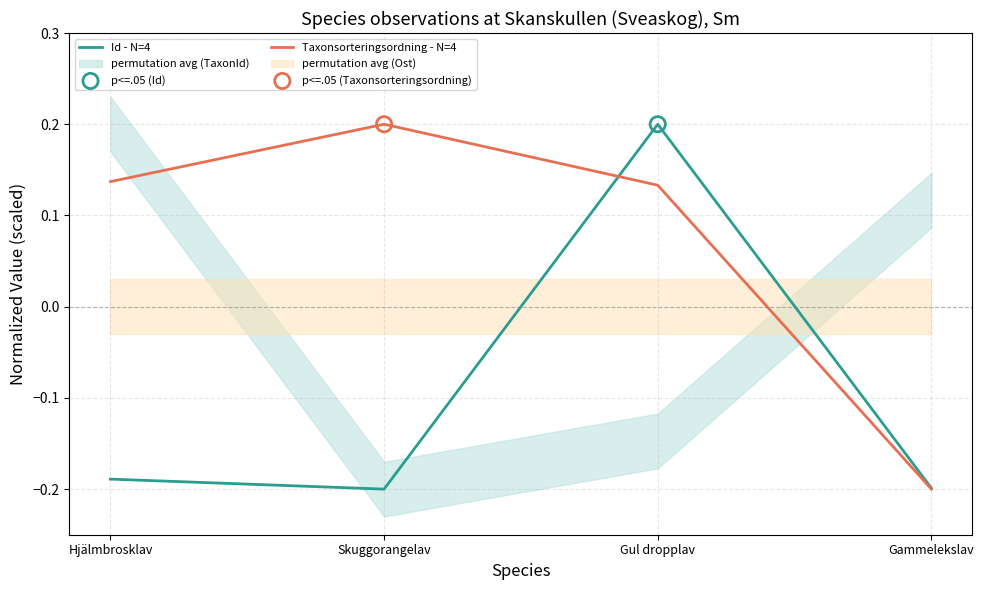

Which series has the largest total across all categories?

Taxonsorteringsordning - N=4